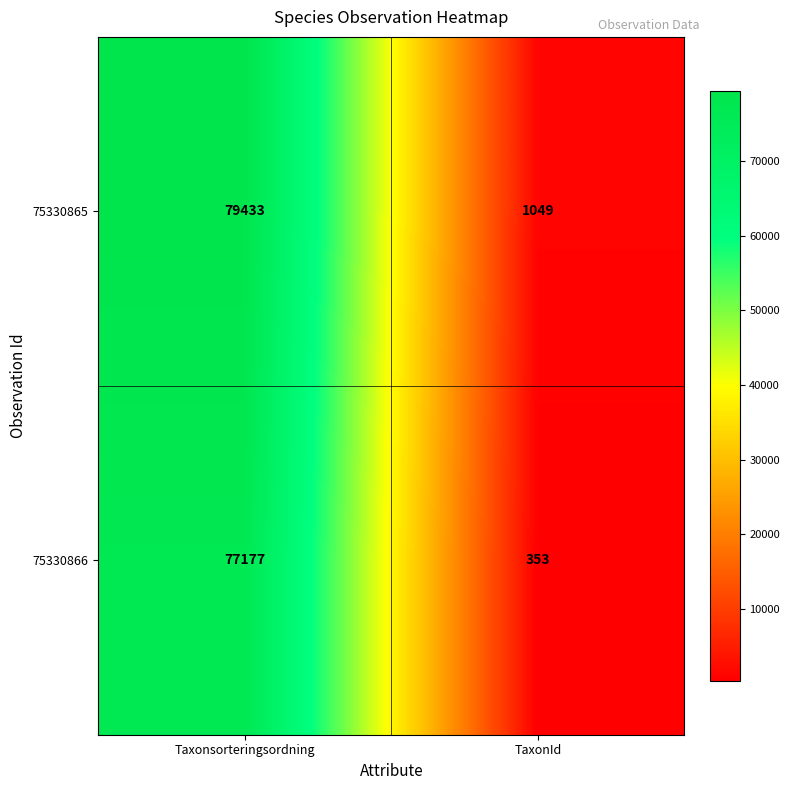

What value does the 75330865 series have at Taxonsorteringsordning?

79433